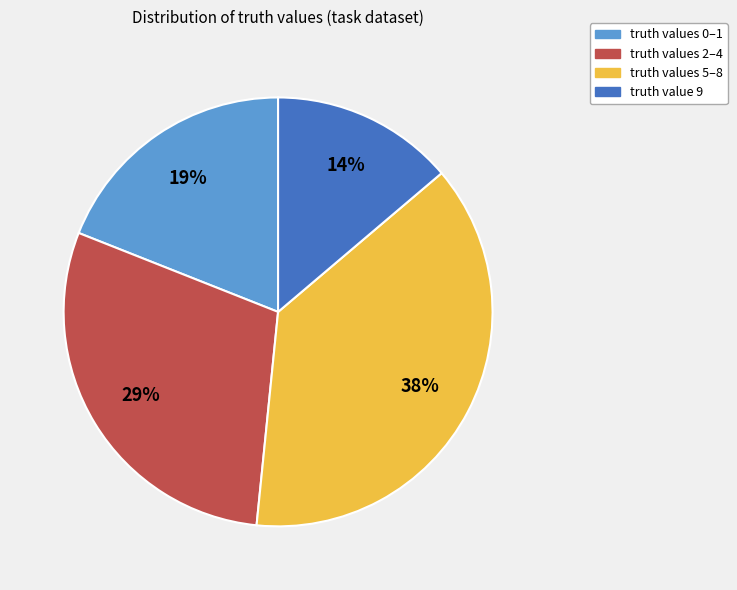

Combined, do truth value 9 and truth values 5–8 account for over 50%?

Yes